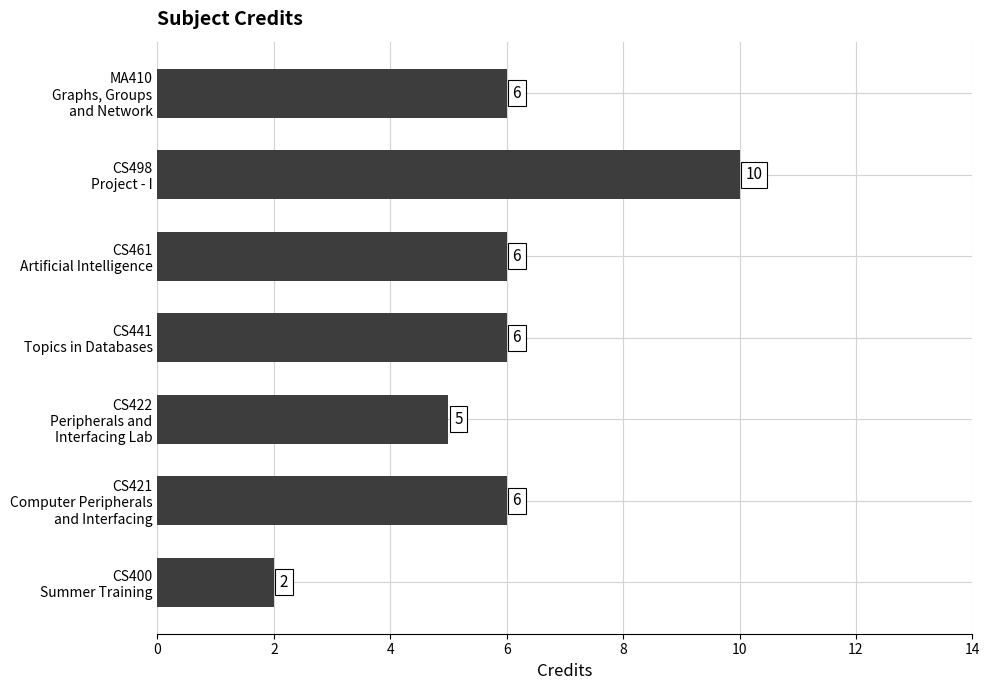

What is the greatest value displayed?

10